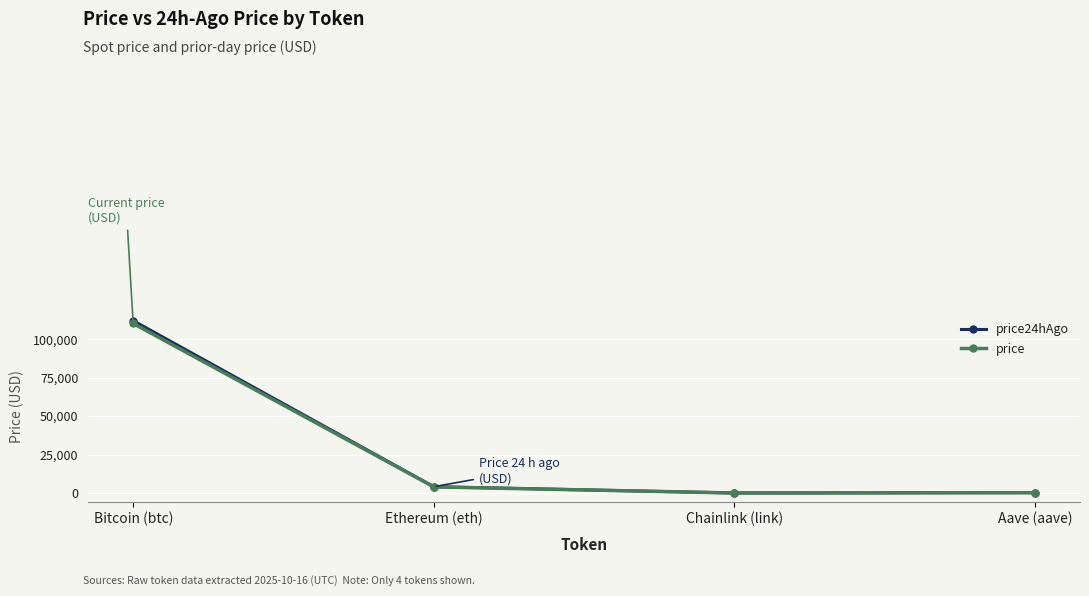

The price series shows 835.8 at Ethereum (eth). True or false?

False